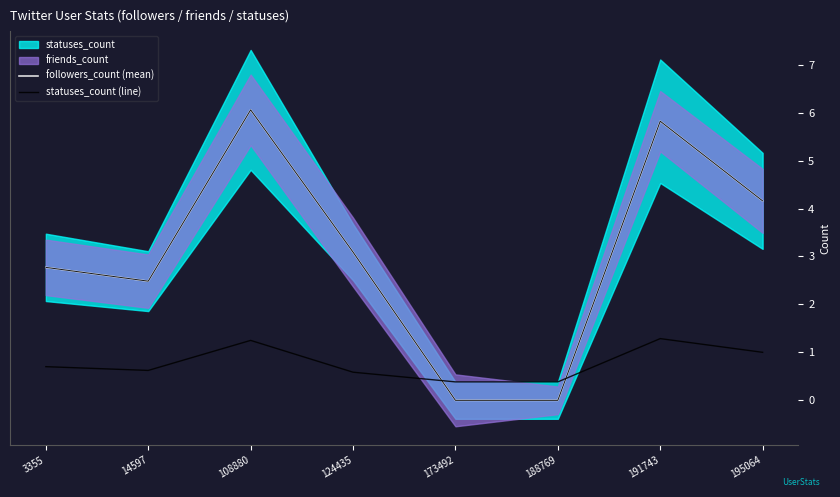

What is the value of the statuses_count (line) point at the 2nd from the left?

0.6